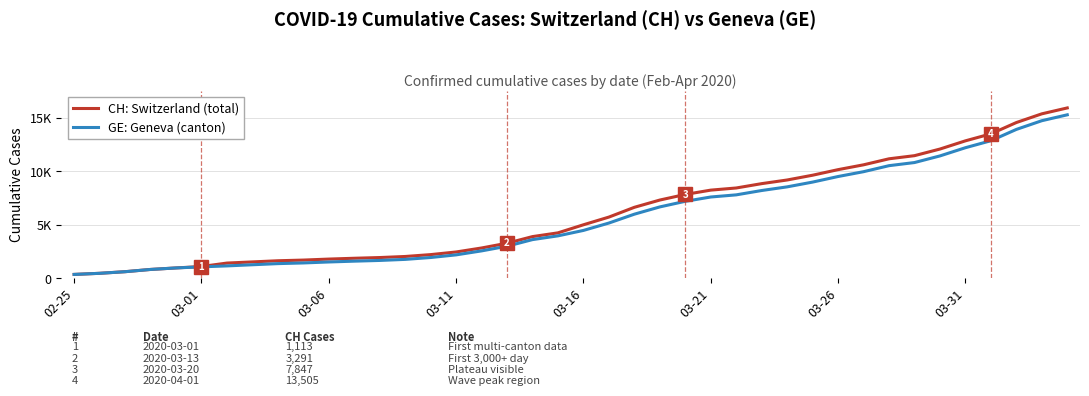

True or false: GE: Geneva (canton) and CH: Switzerland (total) intersect in this chart.

False